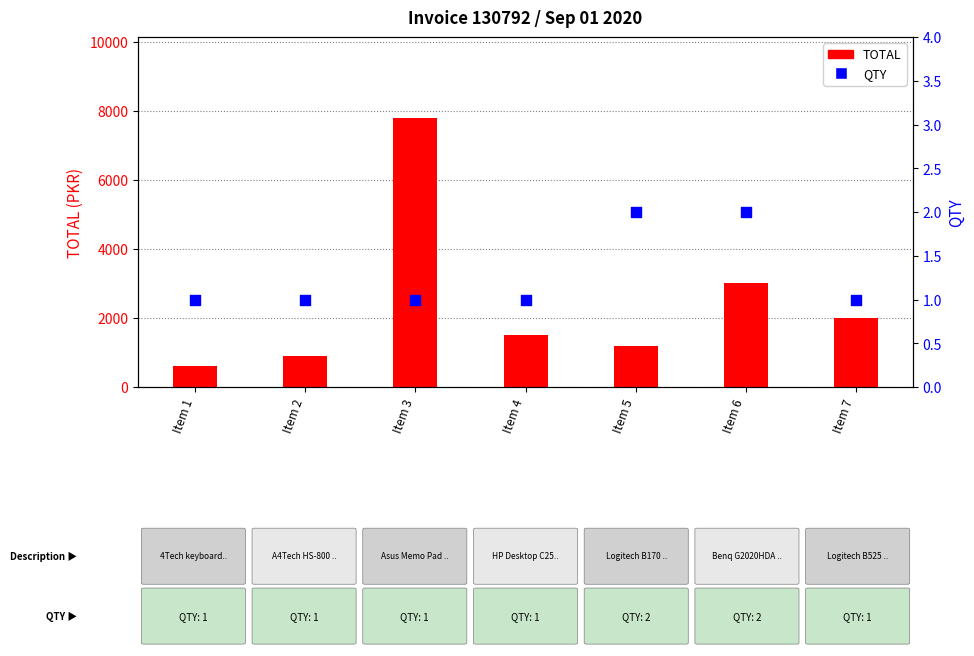

Which series has the largest Y range (max minus min)?

TOTAL